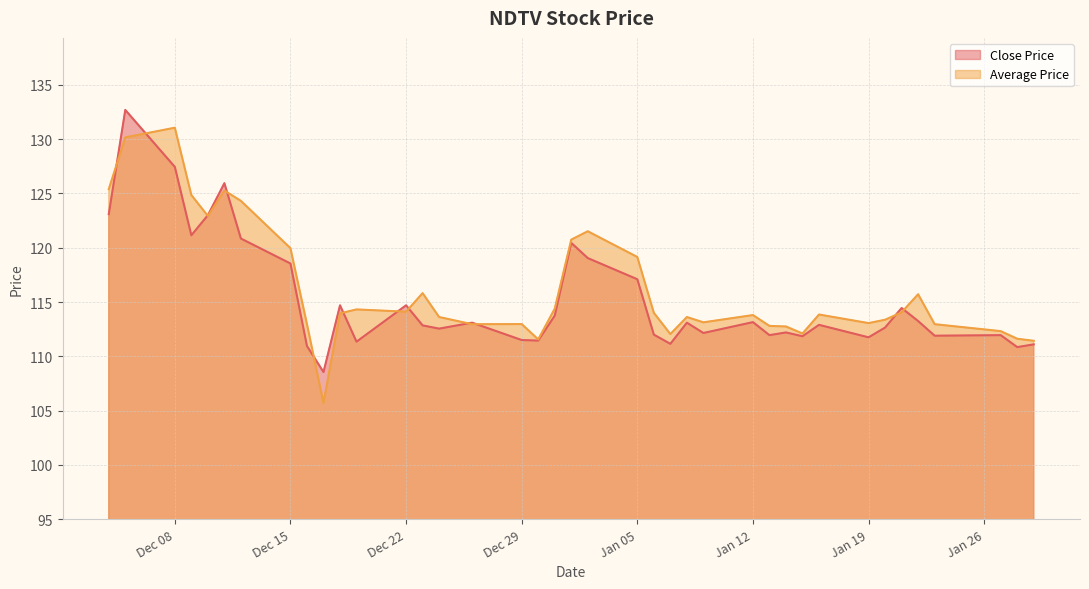

In Average Price, how many points are higher than both neighbors (excluding endpoints)?

10